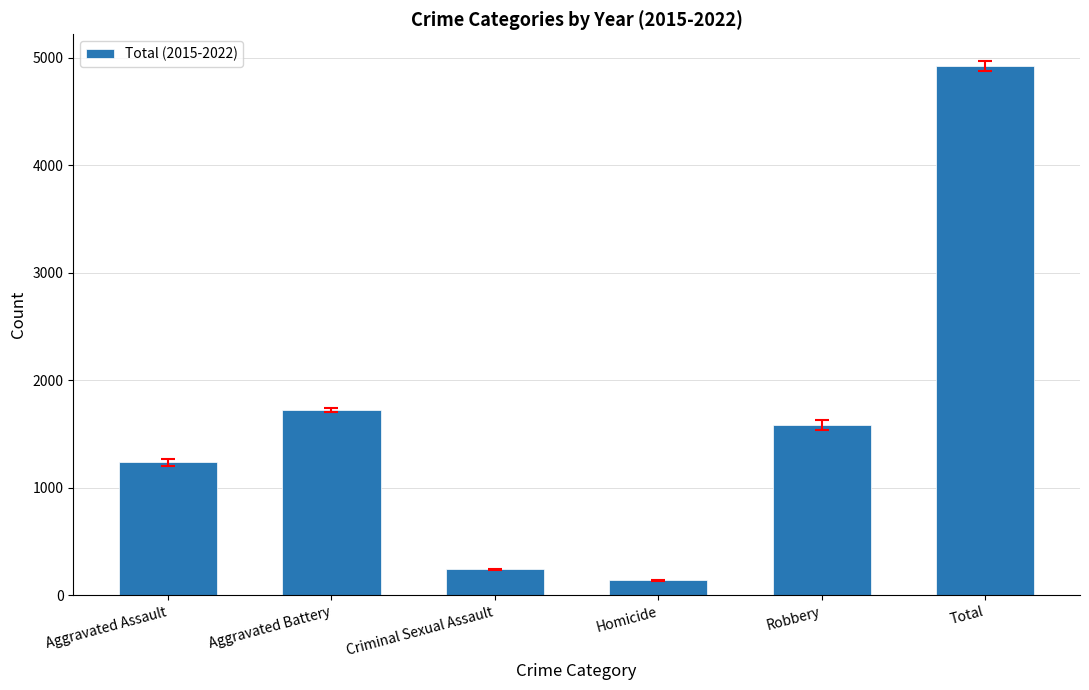

At which label does the data first exceed 1584?

Aggravated Battery